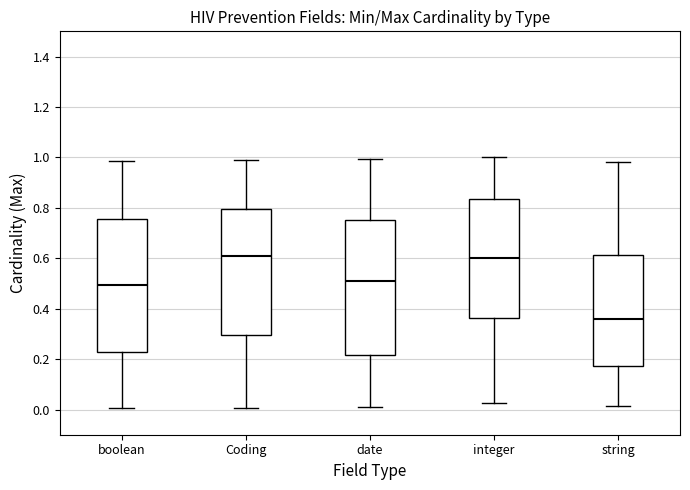

Where does the lower whisker of the box for string end on the y-axis? The values are not printed on the chart, so give them approximately, as read against the axis.

0.02